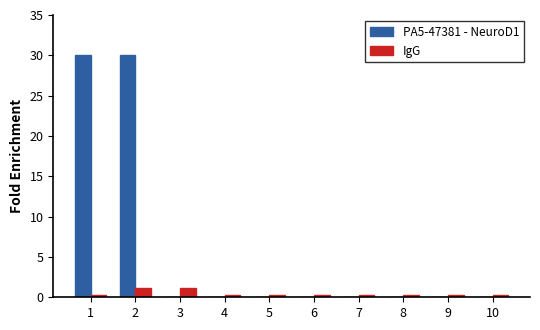

What is the maximum value shown in the chart?

30.0